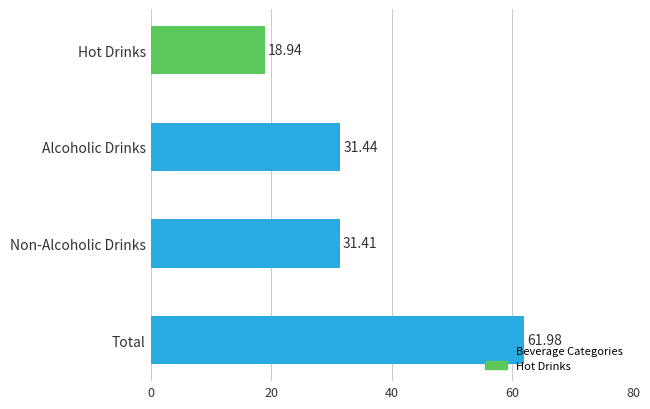

How many bars are there in total?

4